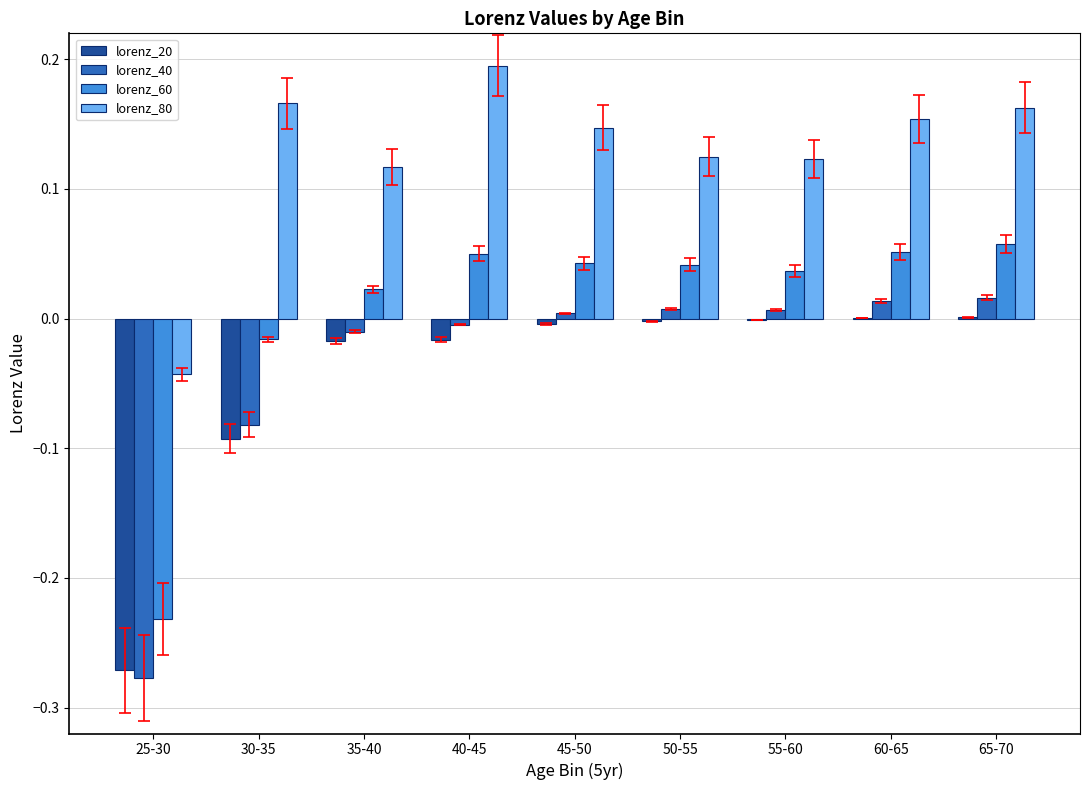

Where is lorenz_80 nearest to the value 0?

25-30